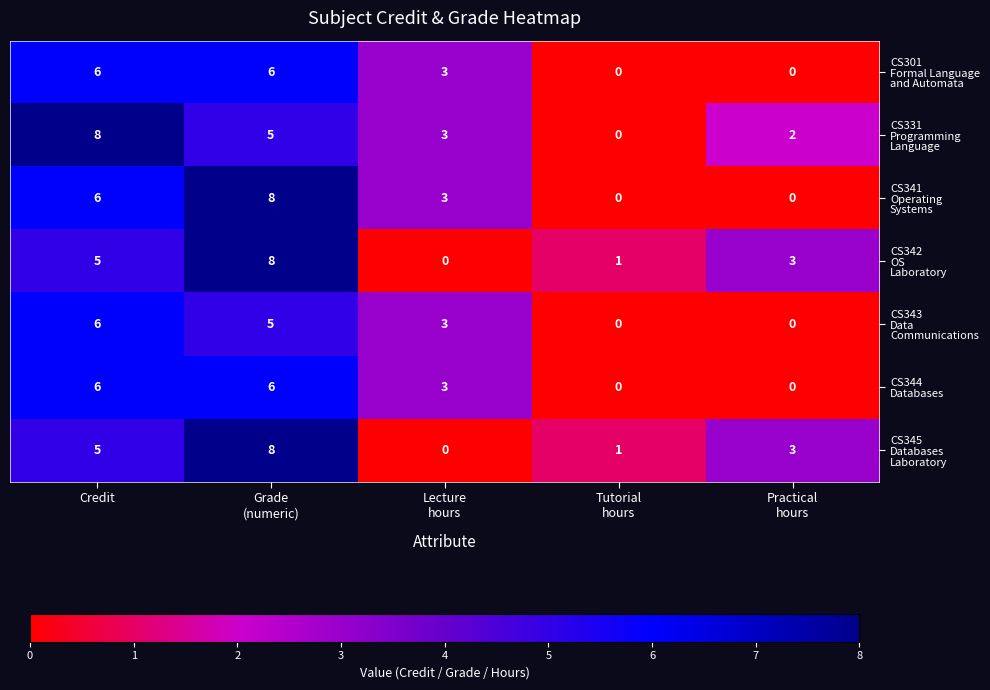

Count the number of data series in this chart.

7